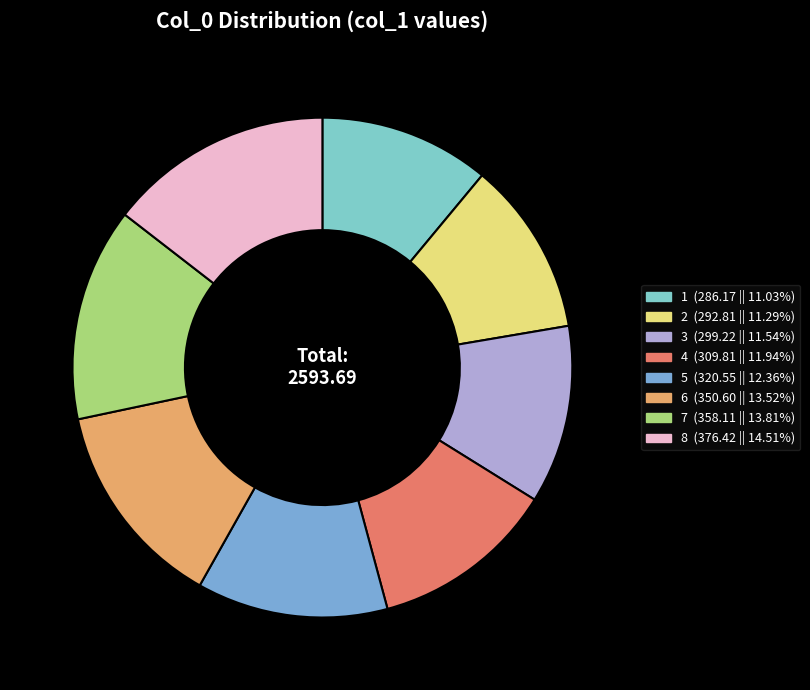

Does any single category account for the majority?

No